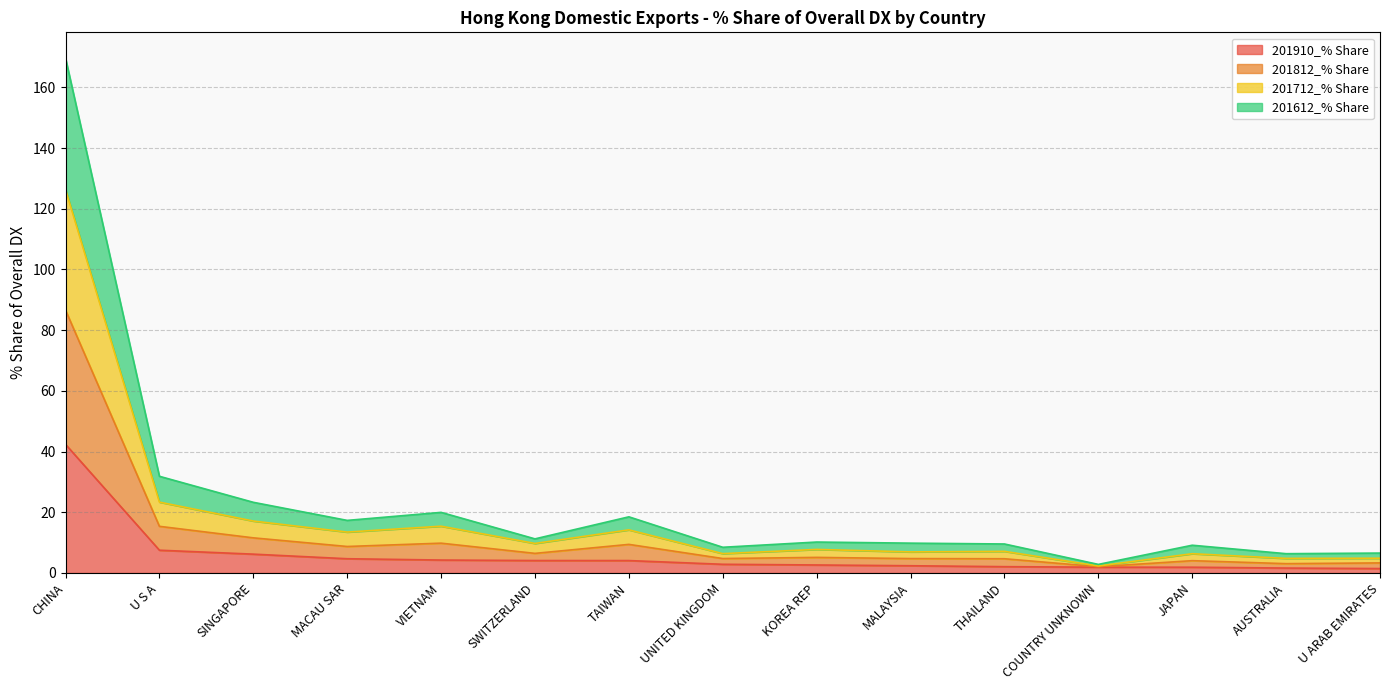

What position from the right is SWITZERLAND?

10